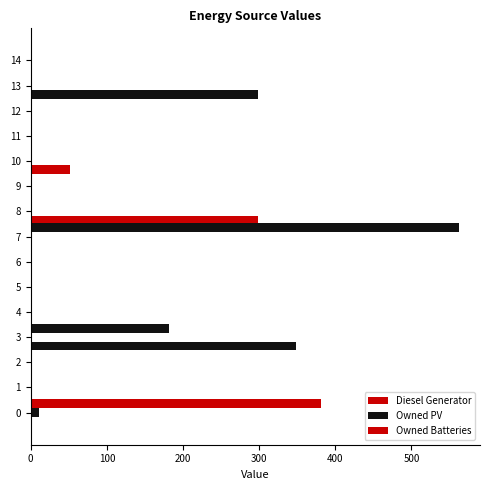

How many categories are shown in the chart?

15